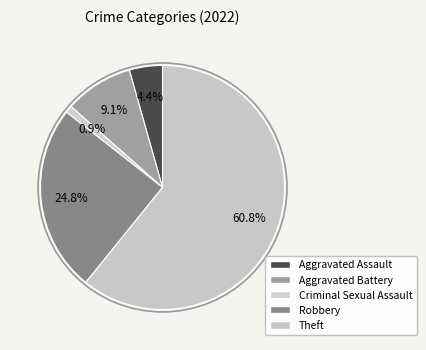

What percentage is the Aggravated Assault slice, to the nearest percent?

4%